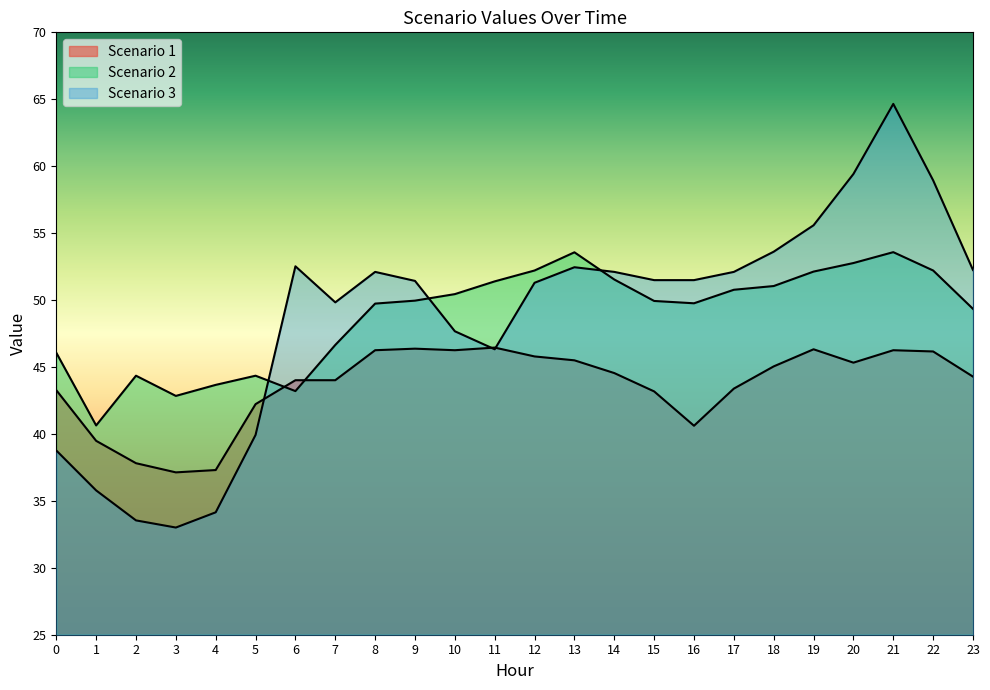

Is the value of Scenario 2 at 9 greater than the value of Scenario 1 at 10?

Yes